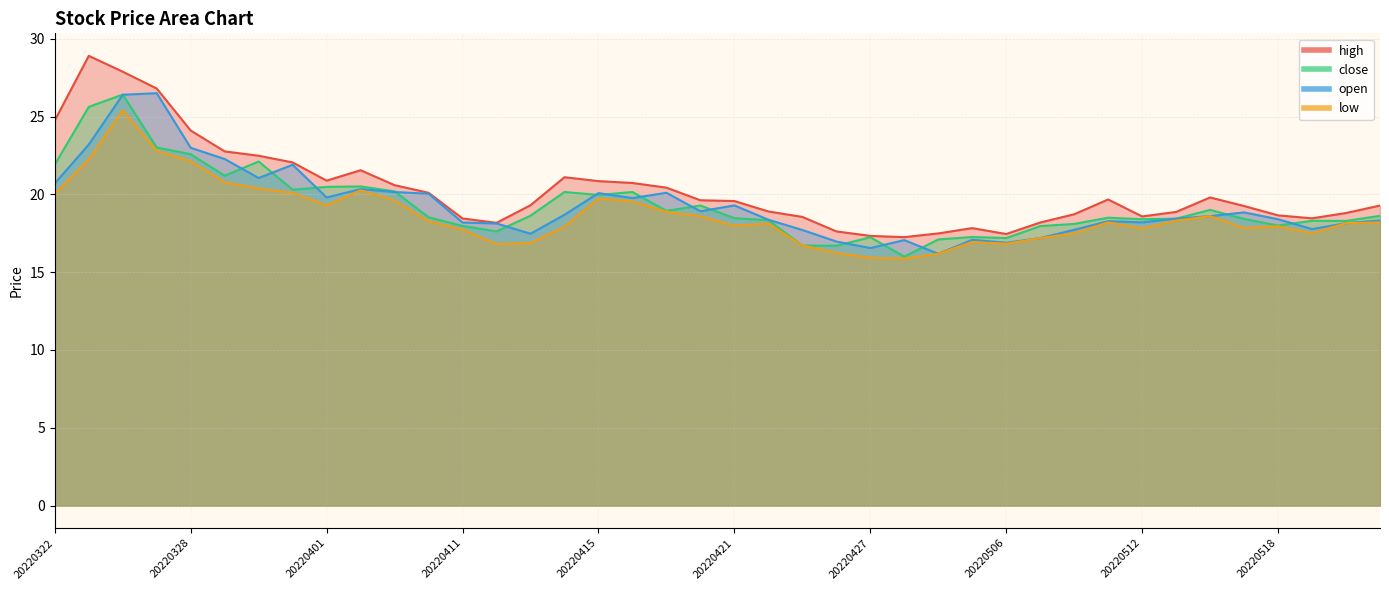

What is the spread (max minus min) of values at 20220331?

1.9